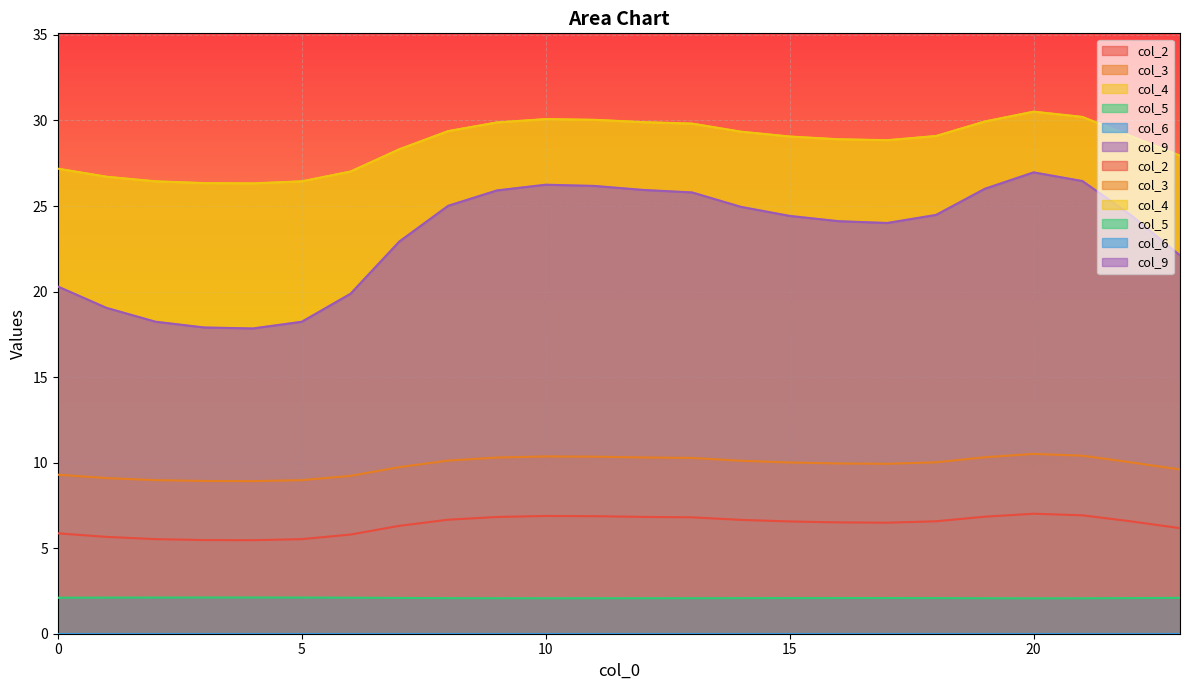

What is the total value across all series at 13?

74.8